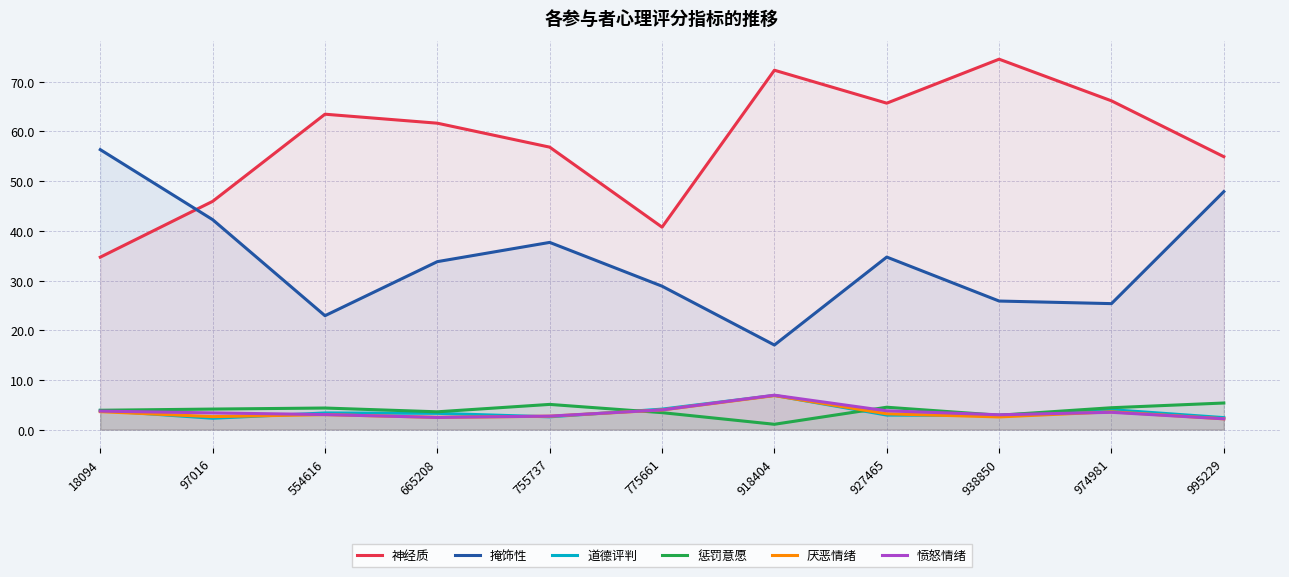

How many lines are shown in the chart?

6